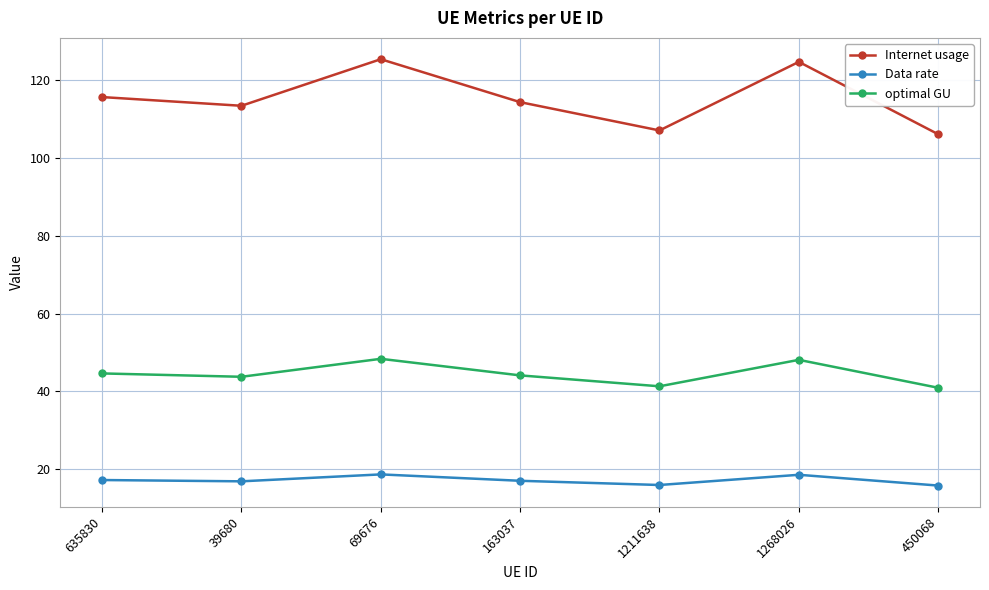

How many lines are shown in the chart?

3